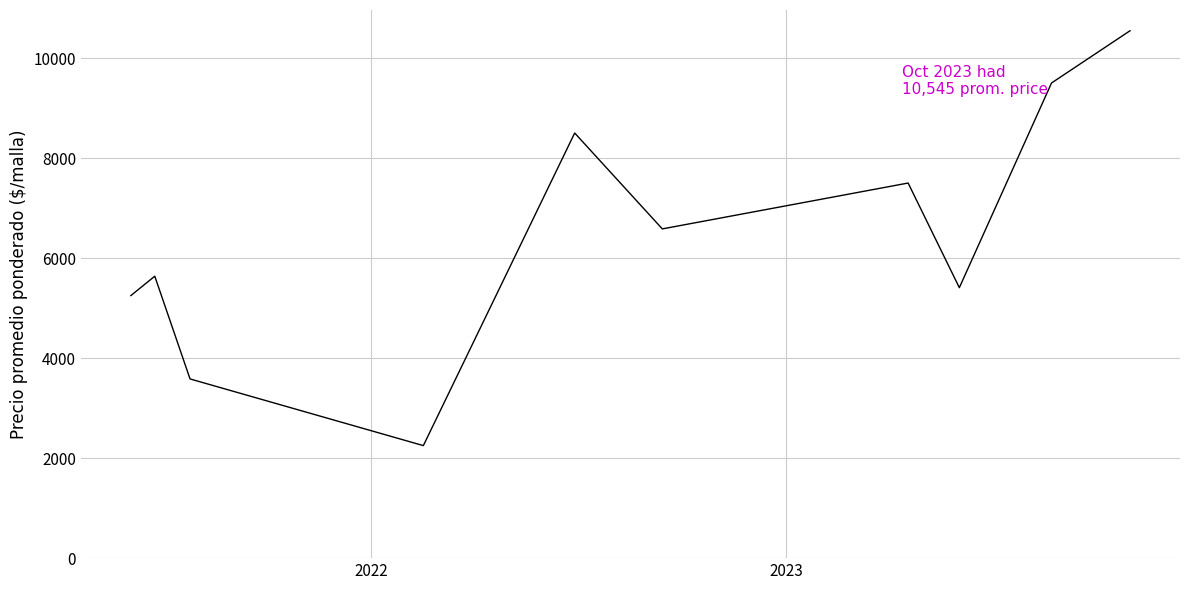

What is the greatest value displayed?

10545